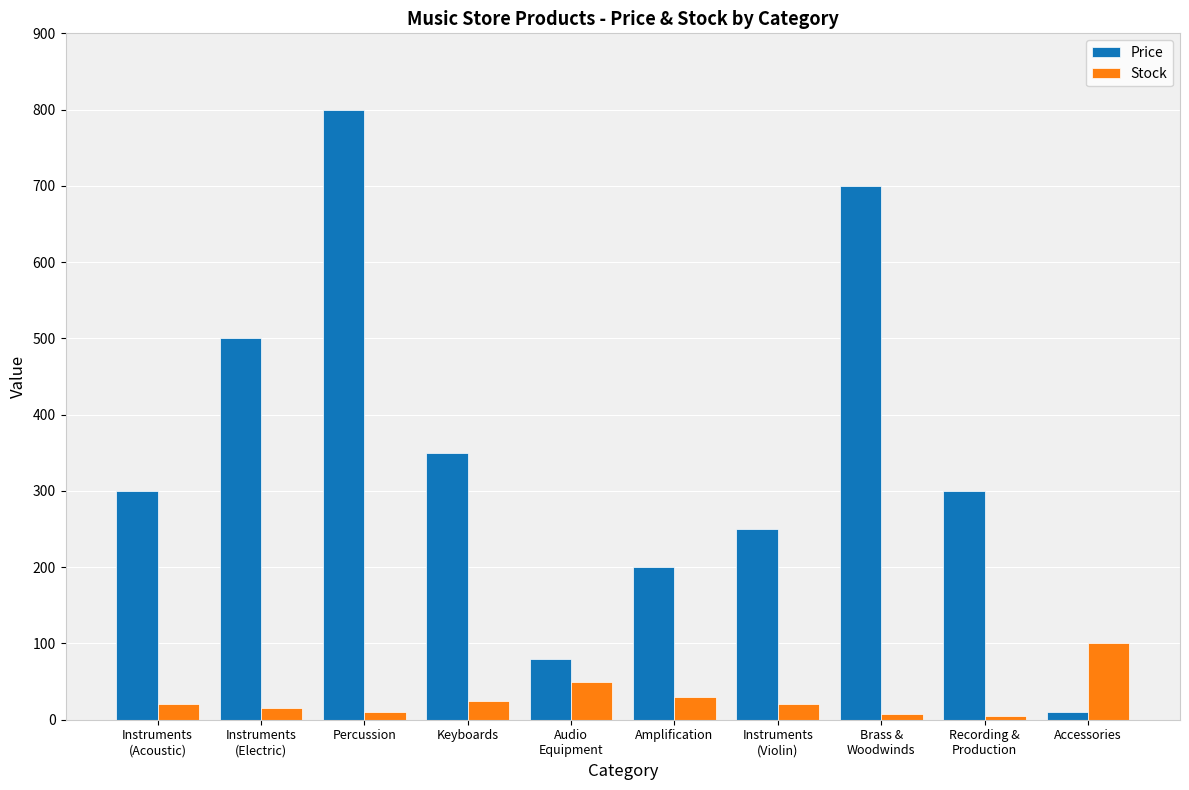

What is the value of the Price bar at the 4th from the left?

350.0